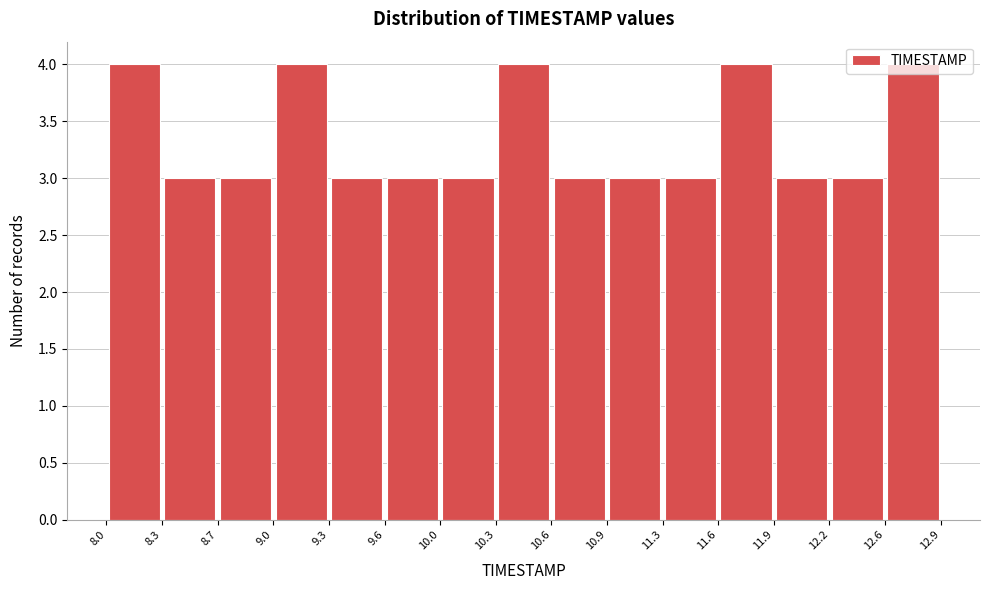

Reading left to right, transcribe this chart: for each bar, give the range it covers on the x-axis and its height. The values are not printed on the chart, so give them approximately, as read against the axis.

8.0 to 8.3: 4
8.3 to 8.7: 3
8.7 to 9.0: 3
9.0 to 9.3: 4
9.3 to 9.6: 3
9.6 to 10.0: 3
10.0 to 10.3: 3
10.3 to 10.6: 4
10.6 to 10.9: 3
10.9 to 11.3: 3
11.3 to 11.6: 3
11.6 to 11.9: 4
11.9 to 12.2: 3
12.2 to 12.6: 3
12.6 to 12.9: 4